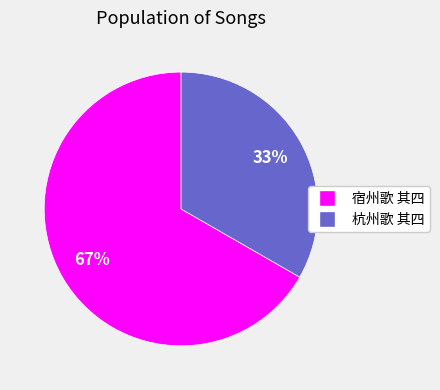

To the nearest percent, what is the average slice percentage?

50%